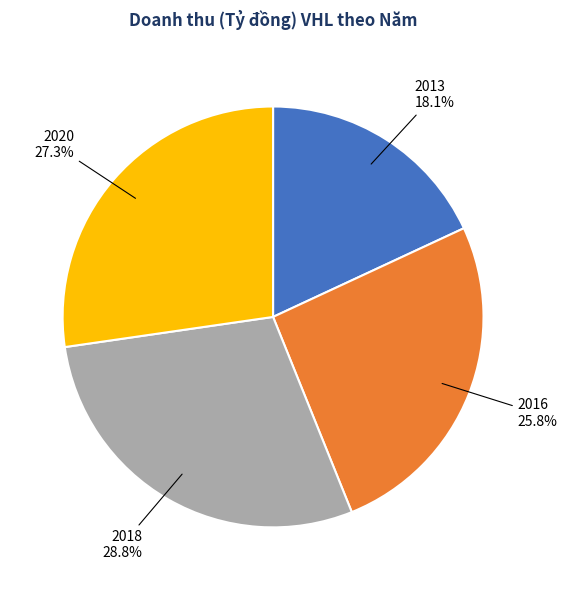

Rank the categories by value from lowest to highest.

2013, 2016, 2020, 2018